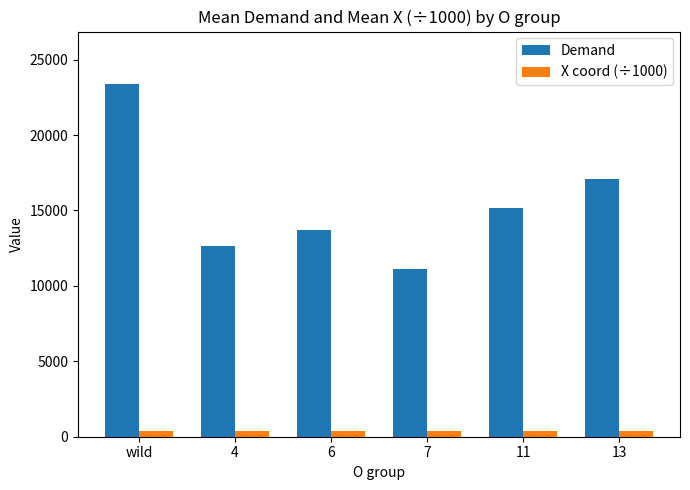

Which label corresponds to the largest value in the chart?

wild